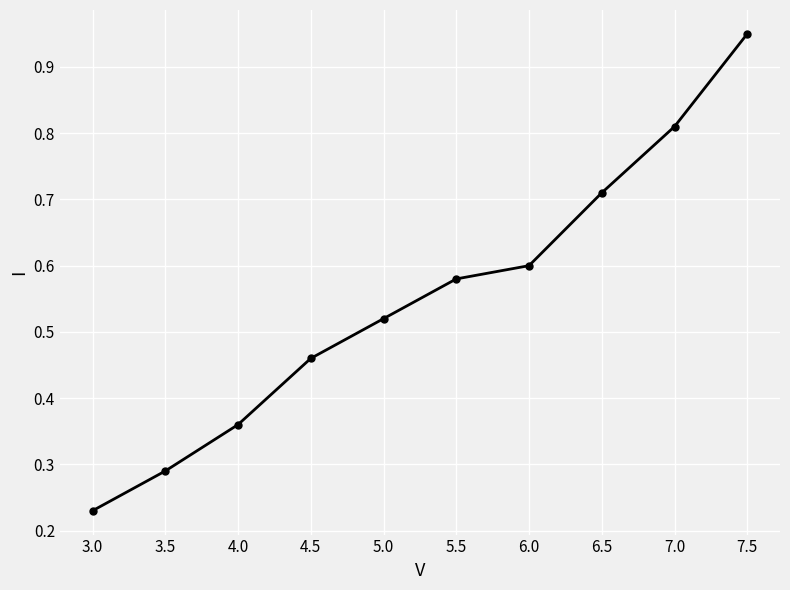

Count the number of data series in this chart.

1